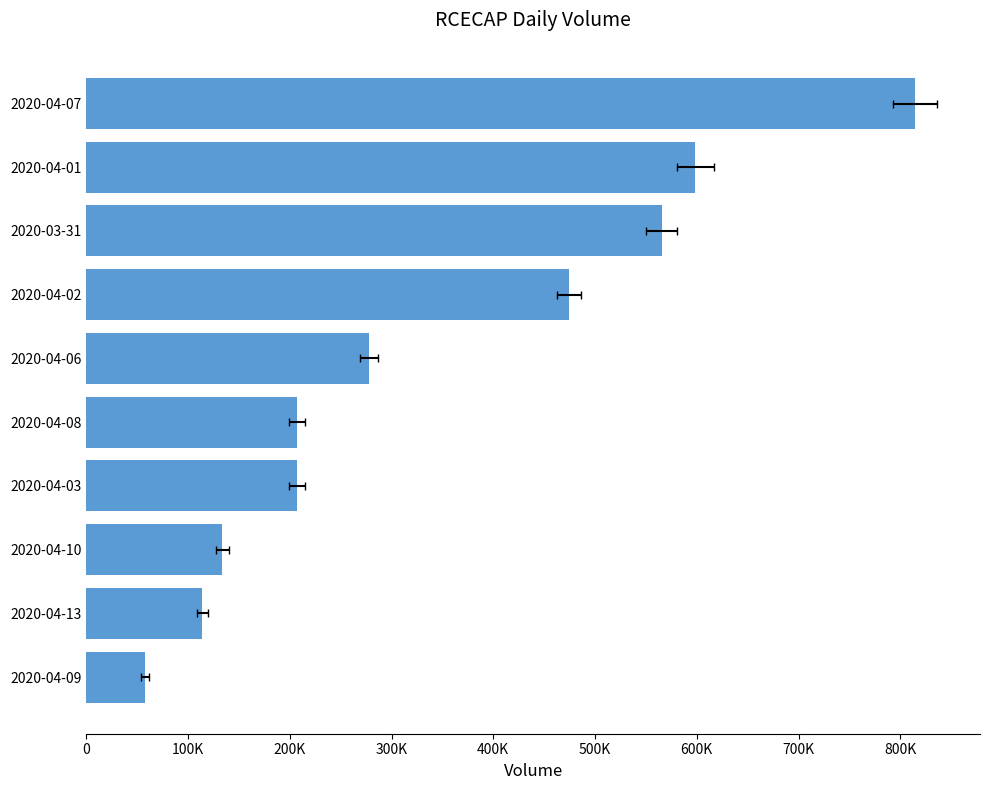

Are the bars horizontal?

Yes